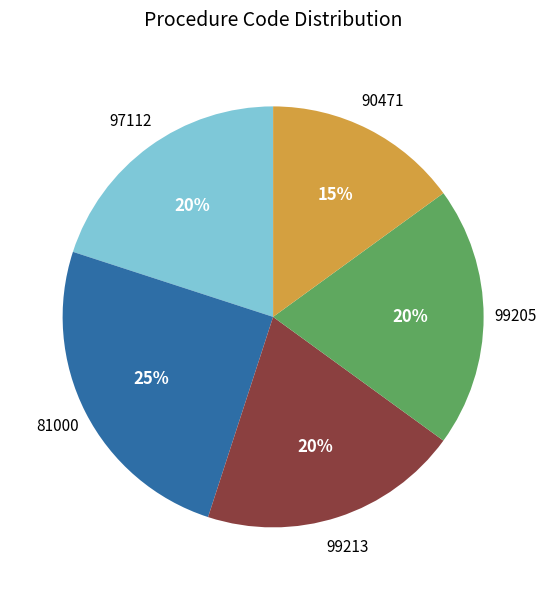

To the nearest percent, what is the average slice percentage?

20%